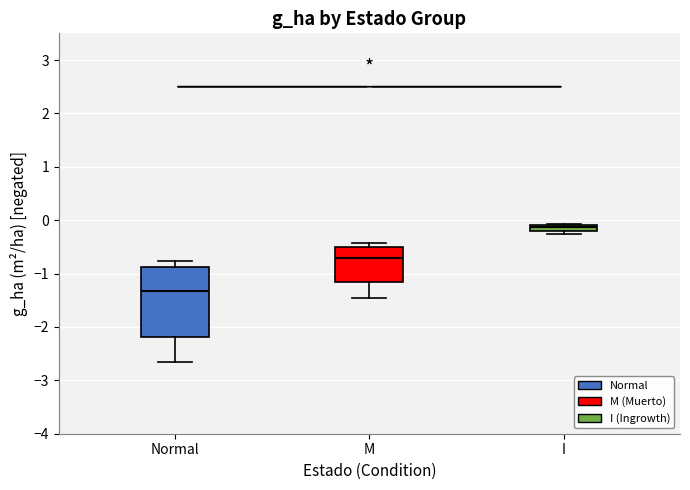

Where is the upper edge of the box for M on the y-axis? The values are not printed on the chart, so give them approximately, as read against the axis.

-0.5